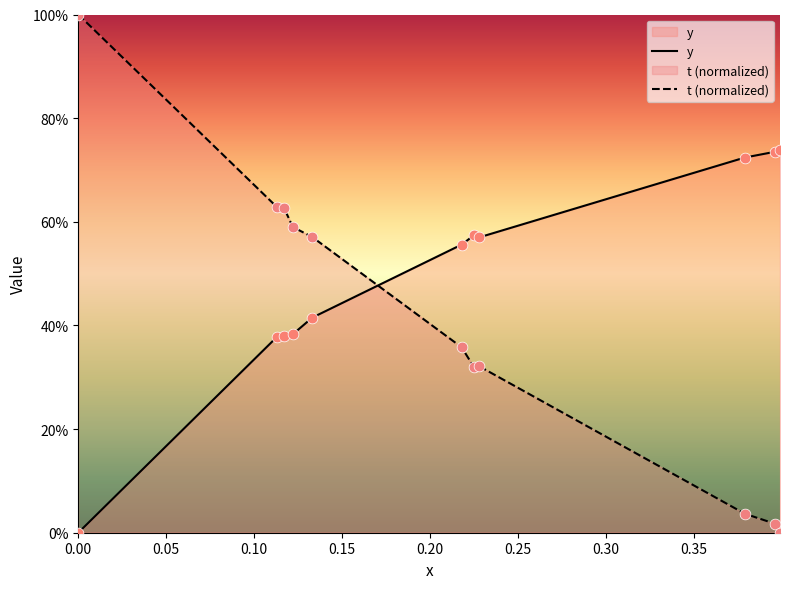

What are all the series names shown in the legend?

y, t (normalized)